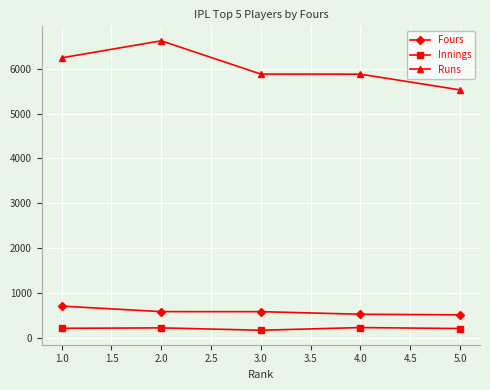

What is the sum of all Innings values?

1004